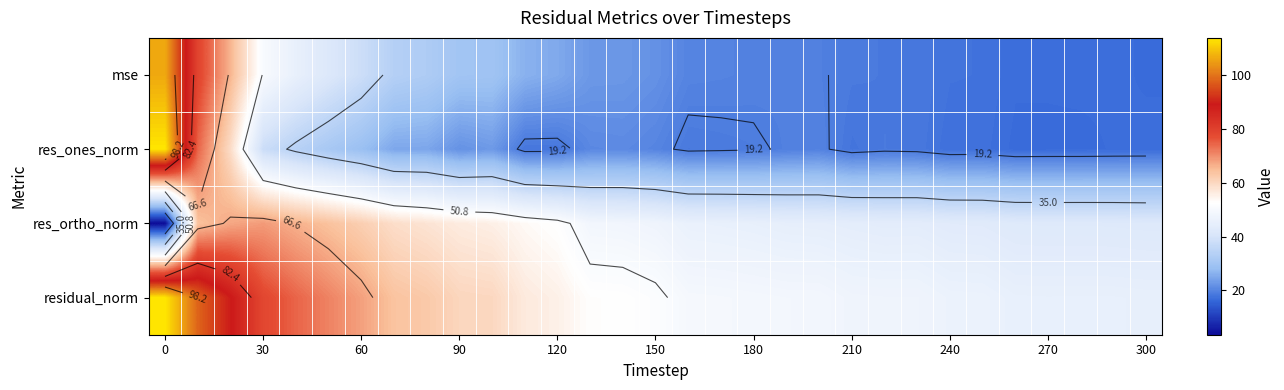

How many data points in res_ones_norm are less than 19?

15